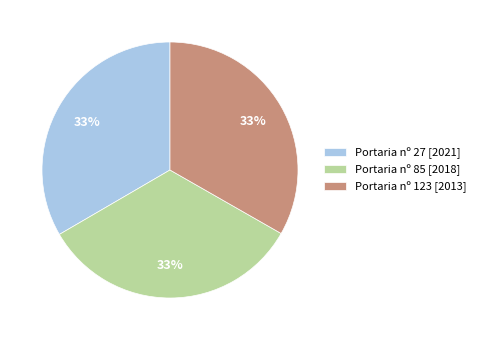

Do Portaria nº 27 [2021] and Portaria nº 123 [2013] together represent more than half of the pie?

Yes